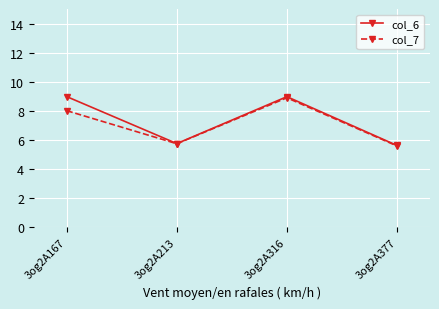

What is the smallest value displayed?

5.6